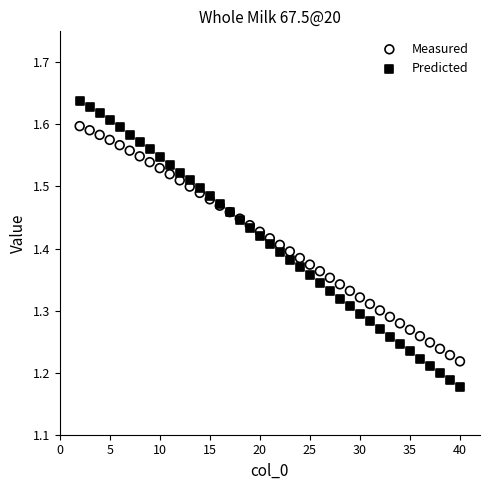

Which series contains the lowest Y value?

Predicted